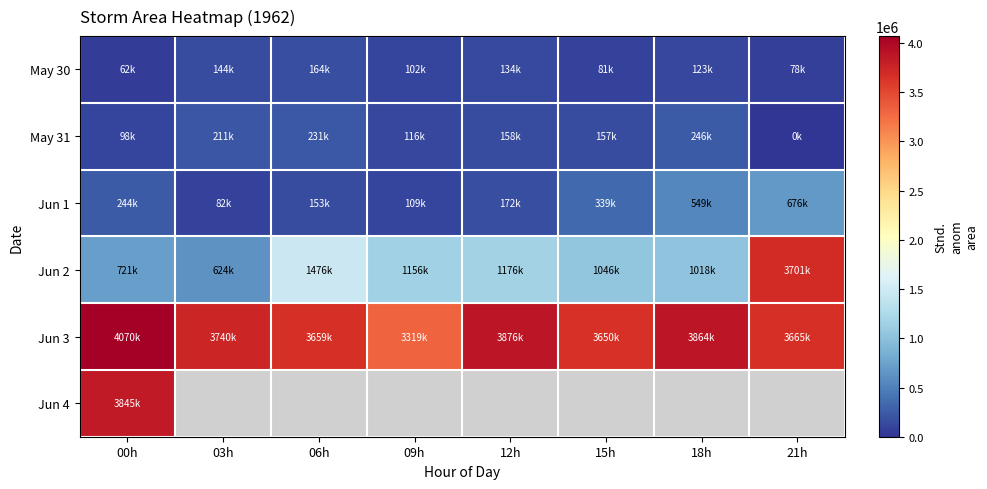

At which label does May 30 first exceed 123125?

03h